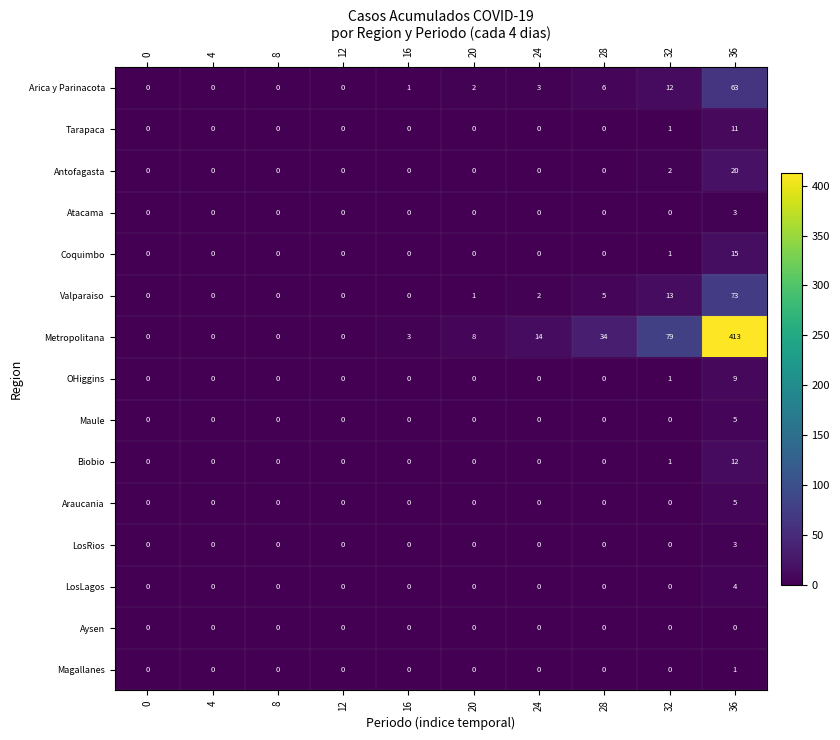

What is the difference between the maximum and second lowest values in the Araucania series?

5